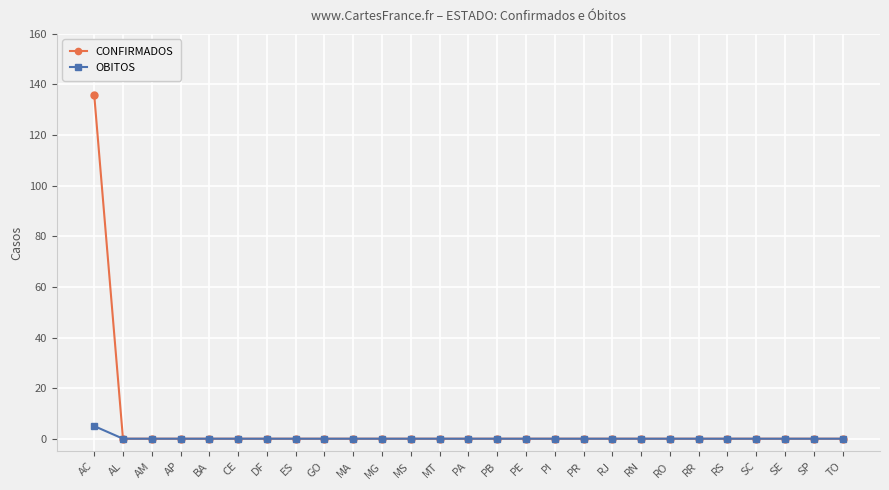

Reading left to right, what are all the values shown in this chart?

CONFIRMADOS: 136	0	0	0	0	0	0	0	0	0	0	0	0	0	0	0	0	0	0	0	0	0	0	0	0	0	0
OBITOS: 5	0	0	0	0	0	0	0	0	0	0	0	0	0	0	0	0	0	0	0	0	0	0	0	0	0	0